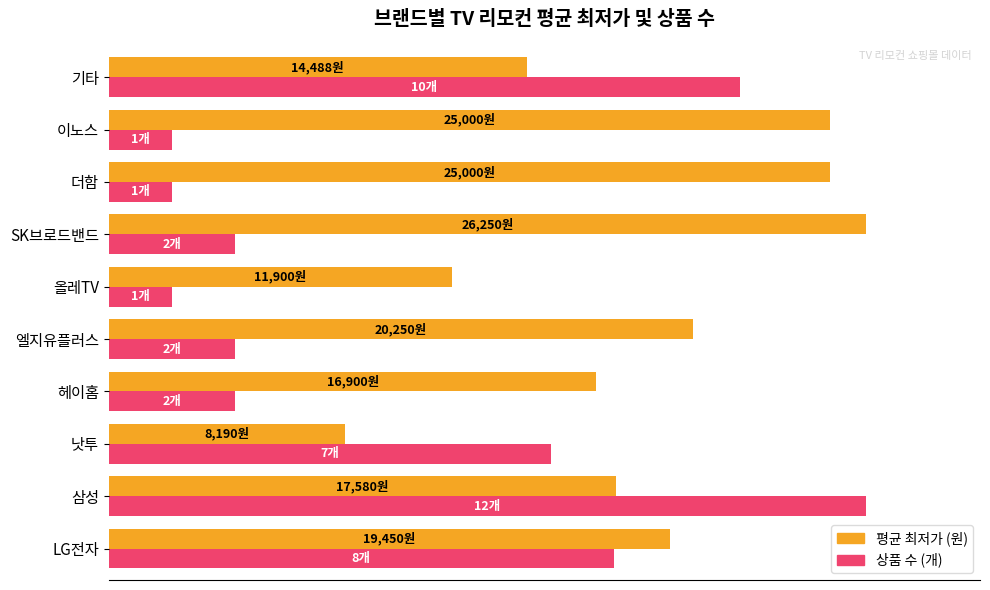

What are all the series names shown in the legend?

평균 최저가 (원), 상품 수 (개)